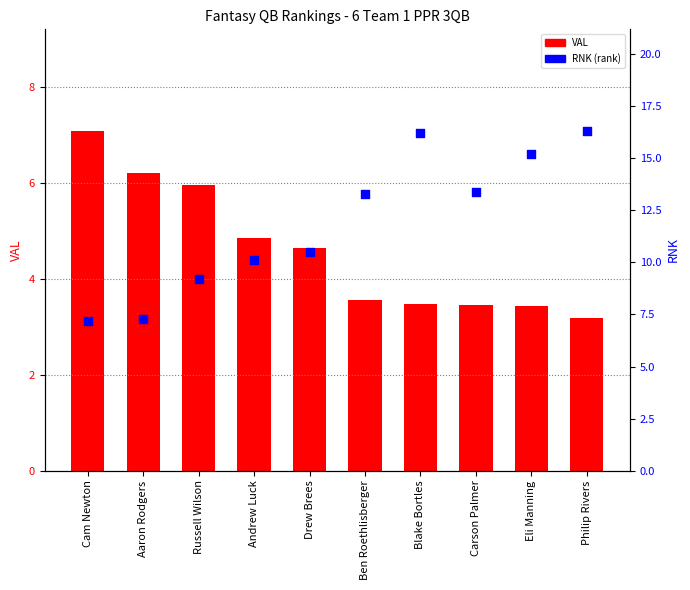

At which category is the sum across all series the highest?

Blake Bortles